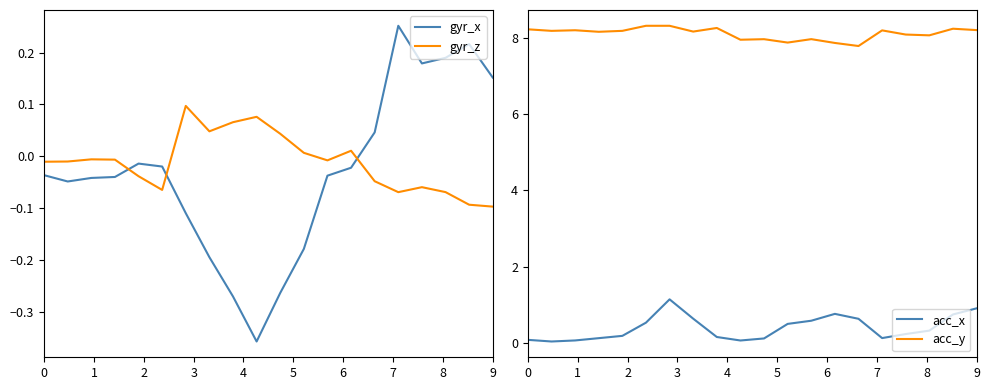

List the series in order of their peak value, lowest first.

gyr_z, gyr_x, acc_x, acc_y